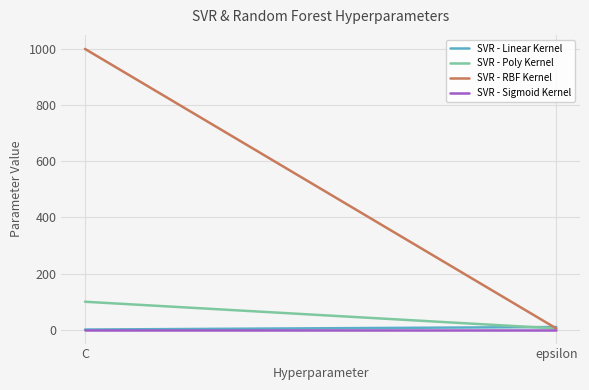

How many lines are shown in the chart?

4